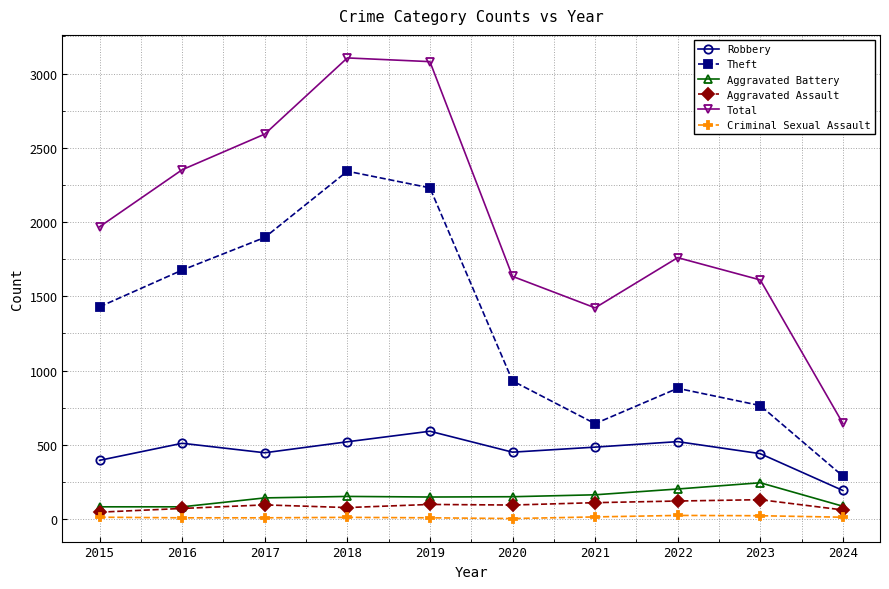

At which category does Robbery reach its first local valley?

2017